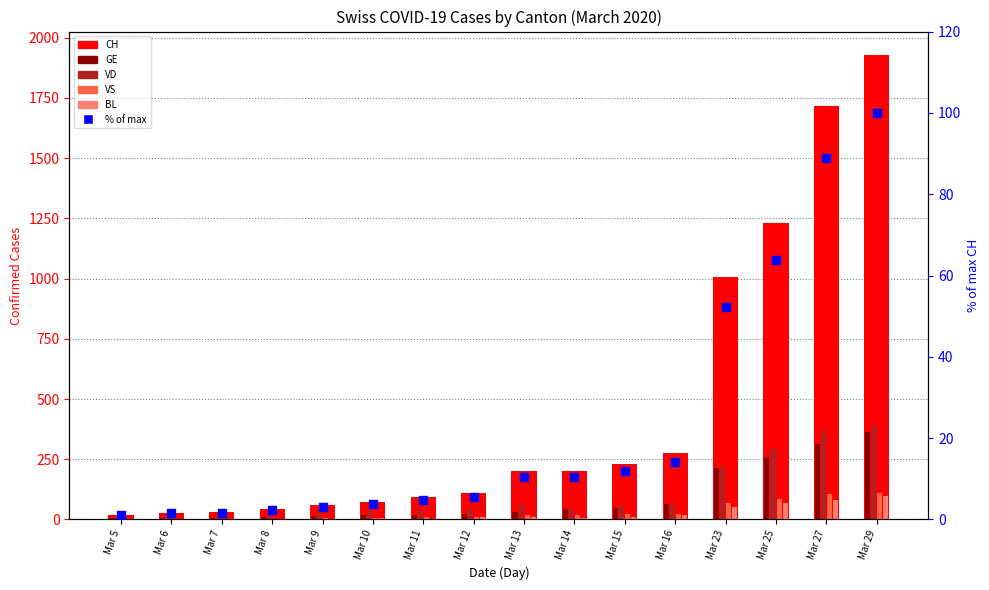

At which category is the sum across all series the highest?

Mar 29